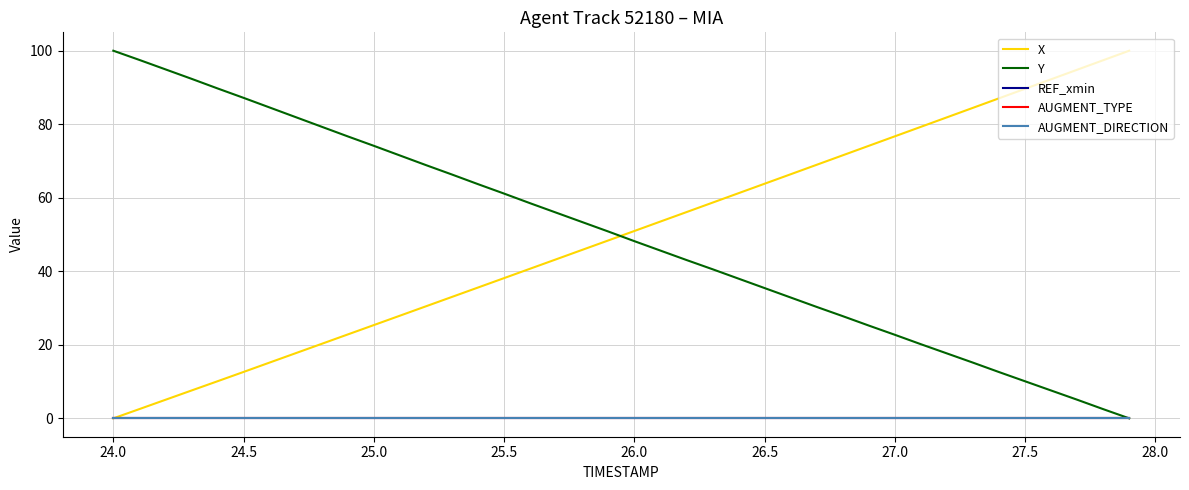

Is this an area chart (filled region under the line)?

No